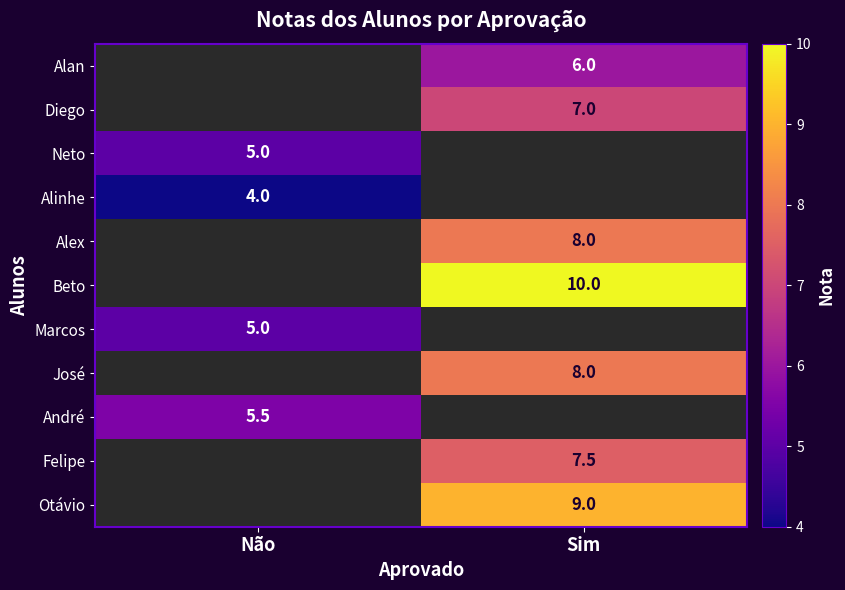

The value of Beto at Sim is 10.0. True or false?

True